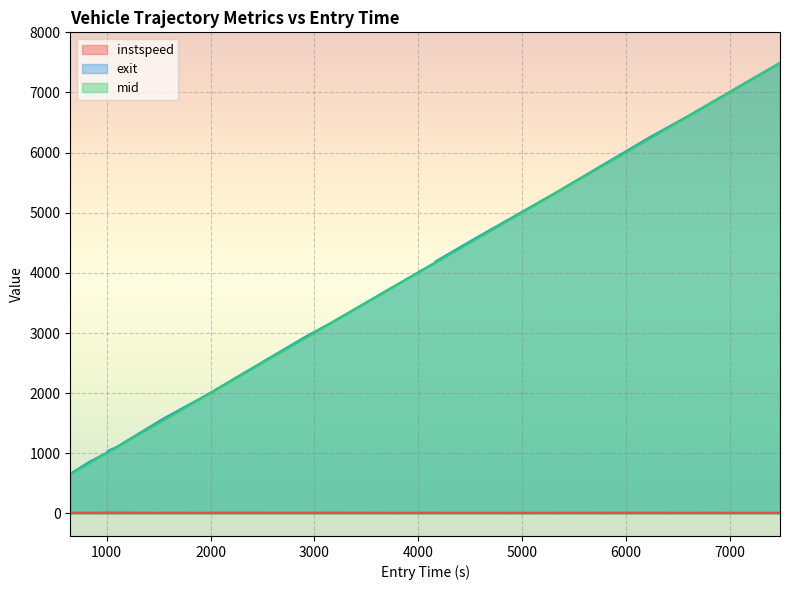

What is the maximum value shown in the chart?

7494.6